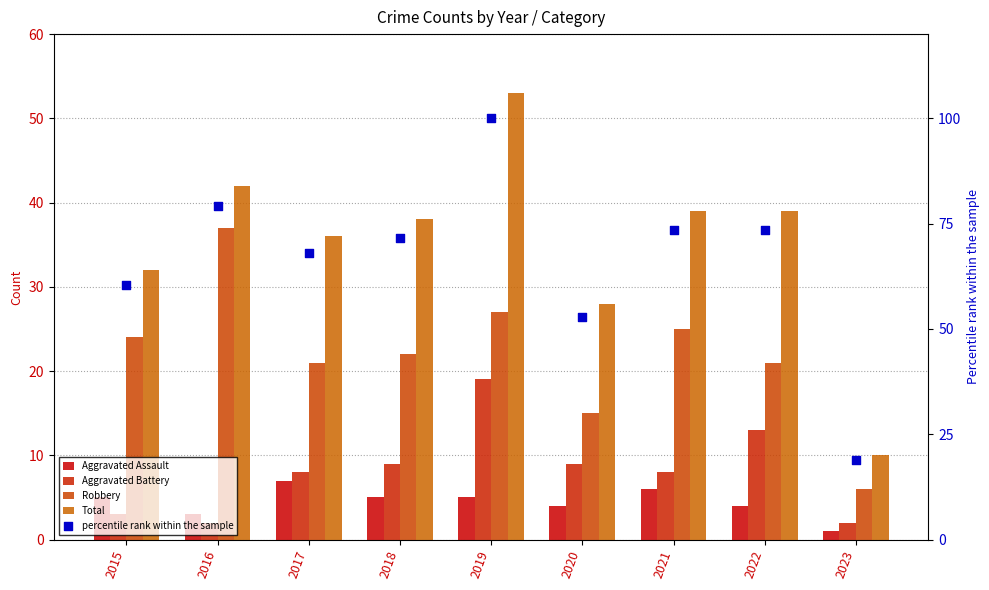

At which category is the sum across all series the highest?

2019